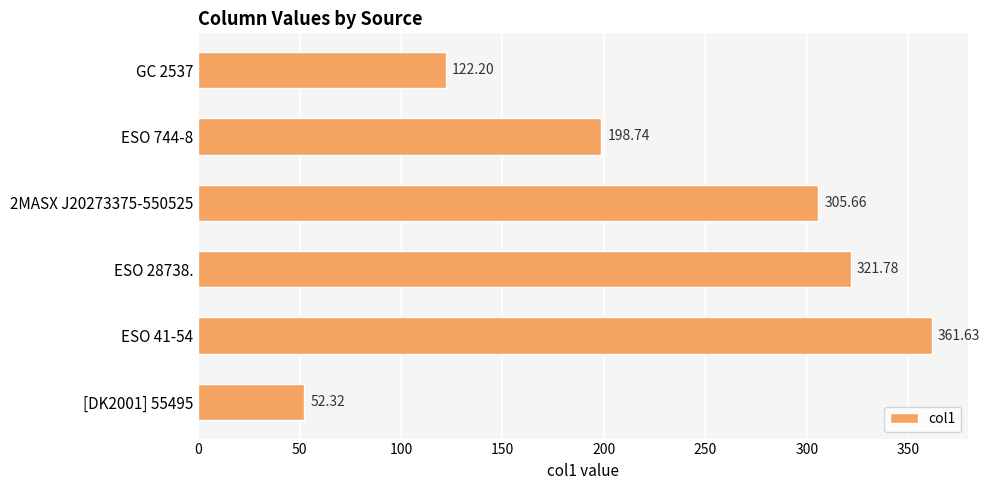

What is the difference between the second highest and second lowest values?

199.6